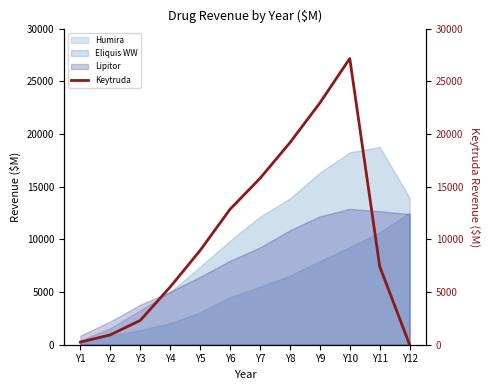

Is the value of Lipitor at Y7 greater than the value of Humira at Y9?

Yes